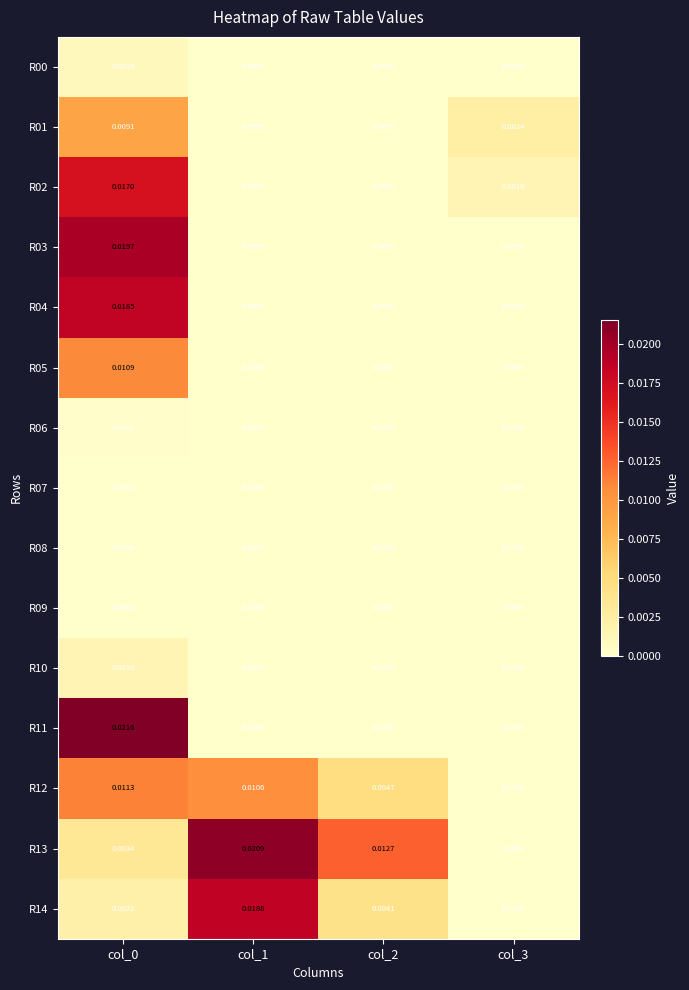

Is the value of R02 at col_3 greater than the value of R04 at col_3?

Yes